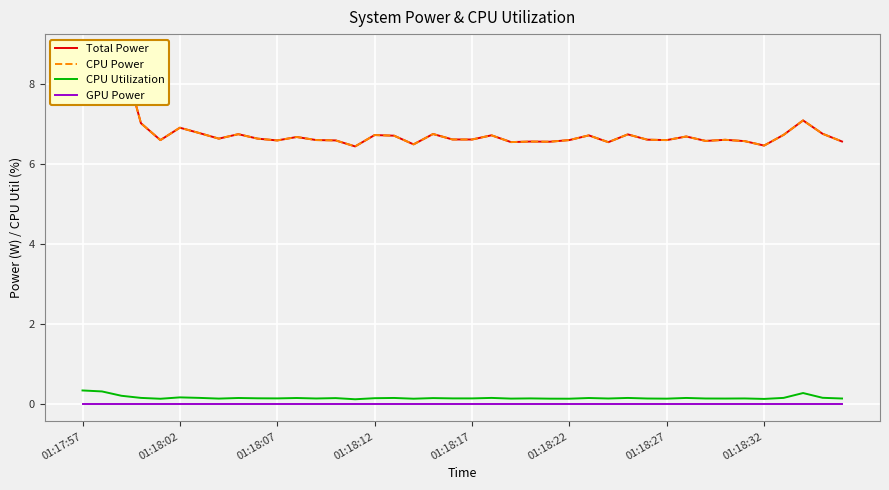

True or false: CPU Power and GPU Power intersect in this chart.

False